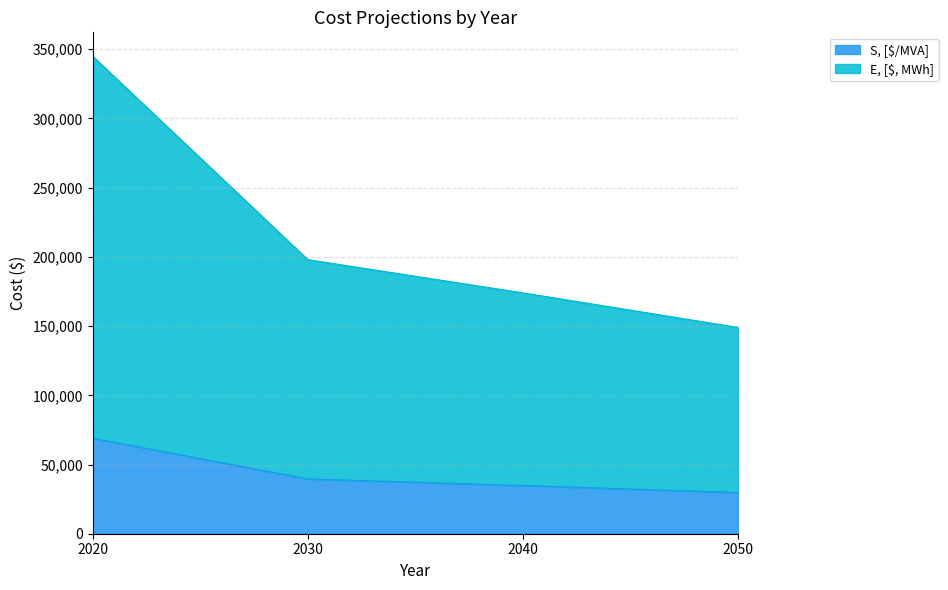

At which label is E, [$, MWh] closest to 247000?

2030